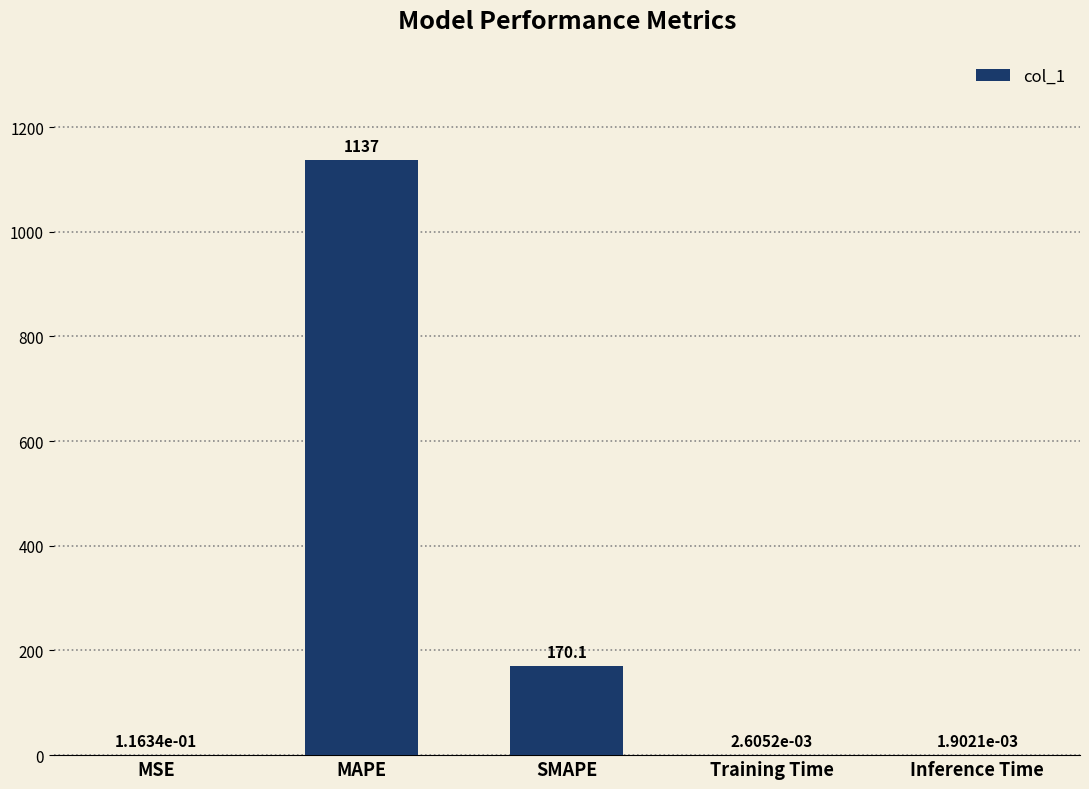

What is the difference between the values at Training Time and MAPE?

1136.9